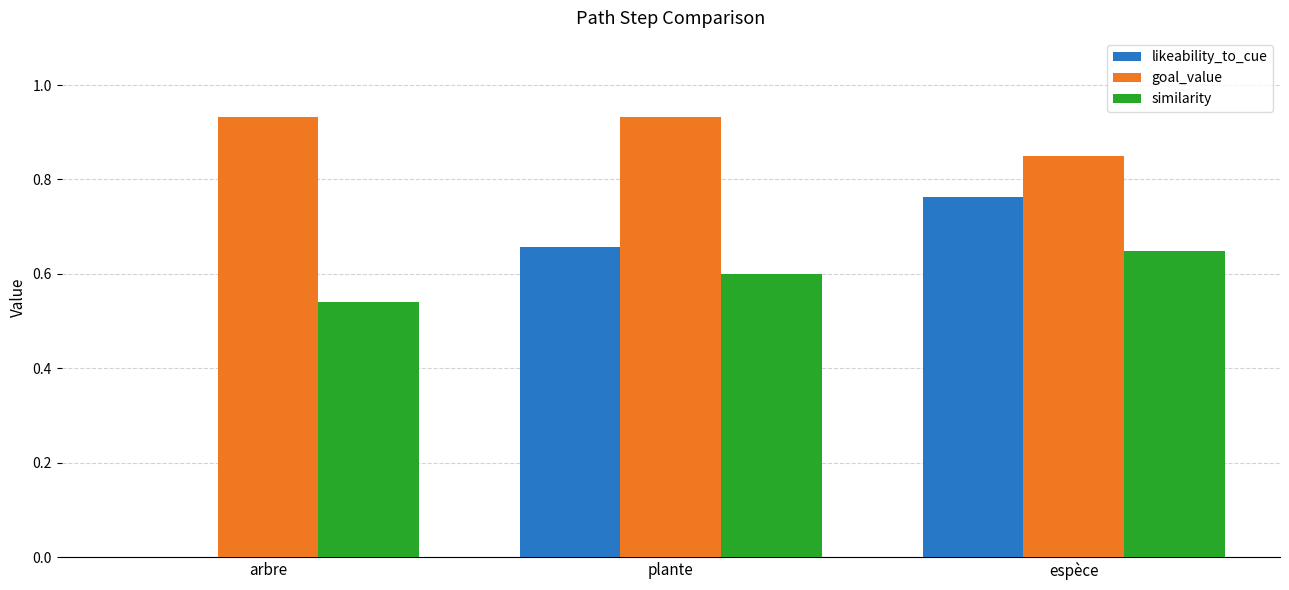

At which label is likeability_to_cue closest to 0?

arbre